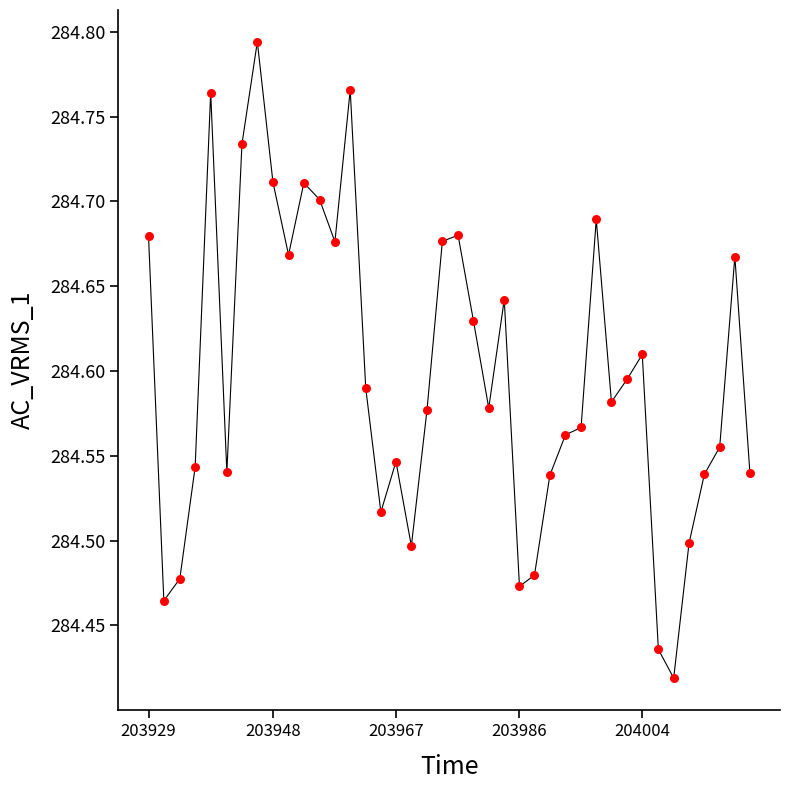

What is the difference between the maximum and minimum values?

0.4